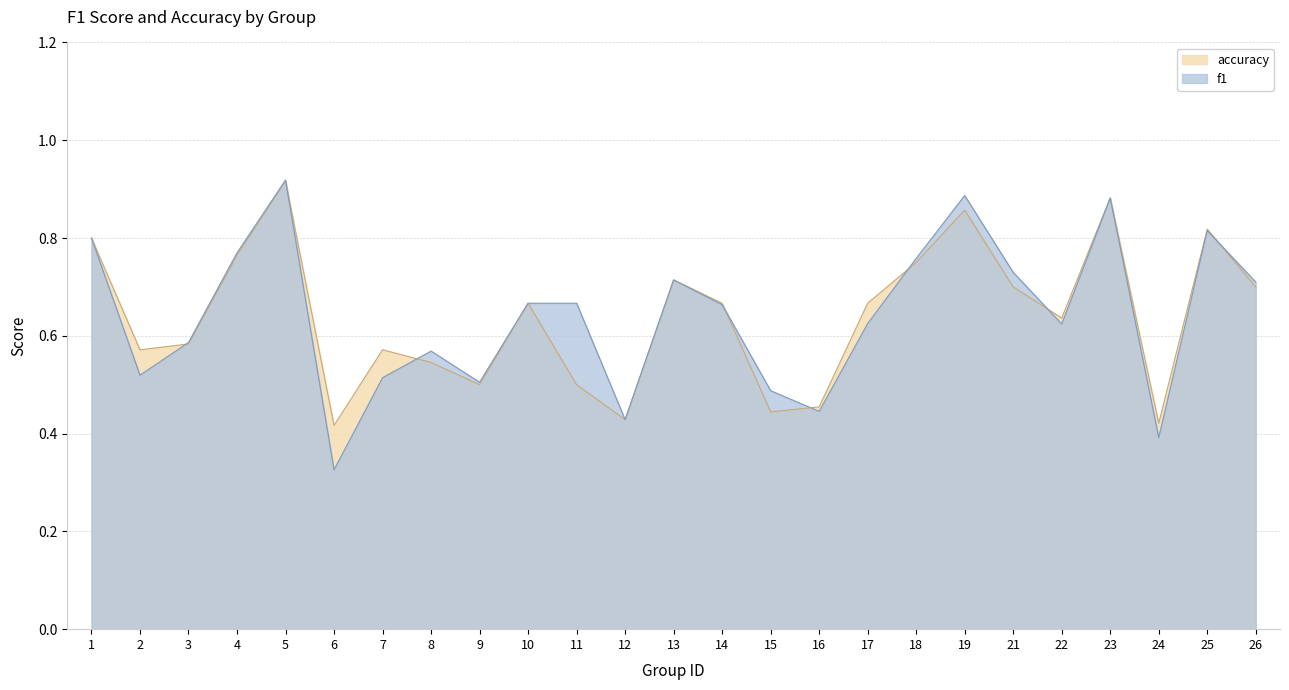

Reading left to right, transcribe all the data shown in this chart.

f1: 0.8	0.5	0.6	0.8	0.9	0.3	0.5	0.6	0.5	0.7	0.7	0.4	0.7	0.7	0.5	0.4	0.6	0.8	0.9	0.7	0.6	0.9	0.4	0.8	0.7
accuracy: 0.8	0.6	0.6	0.8	0.9	0.4	0.6	0.5	0.5	0.7	0.5	0.4	0.7	0.7	0.4	0.5	0.7	0.8	0.9	0.7	0.6	0.9	0.4	0.8	0.7